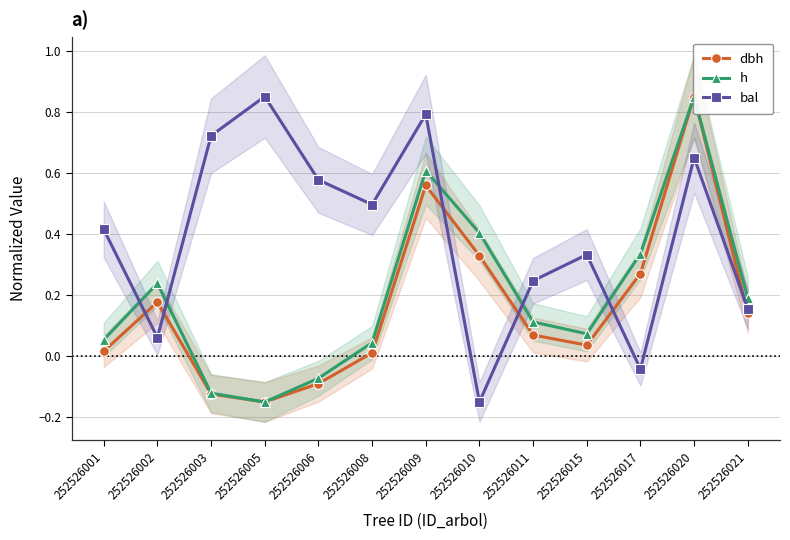

How many values in the h series exceed 0?

10